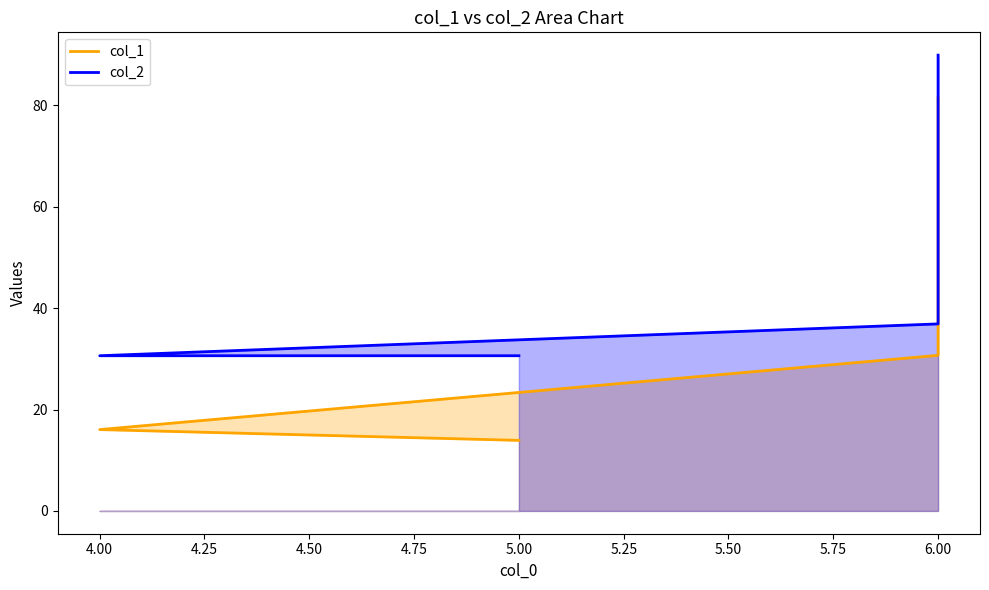

True or false: col_1 and col_2 intersect in this chart.

False